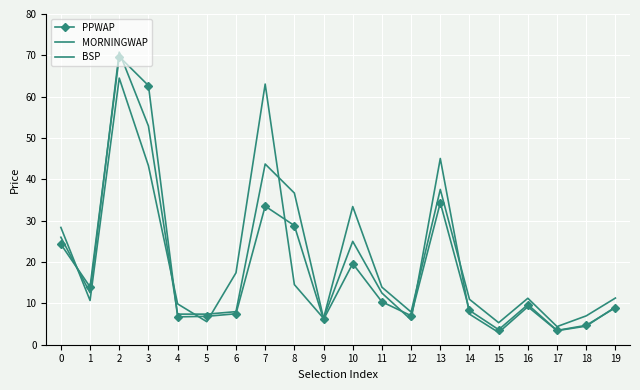

At which category does the chart reach its peak across all series?

2